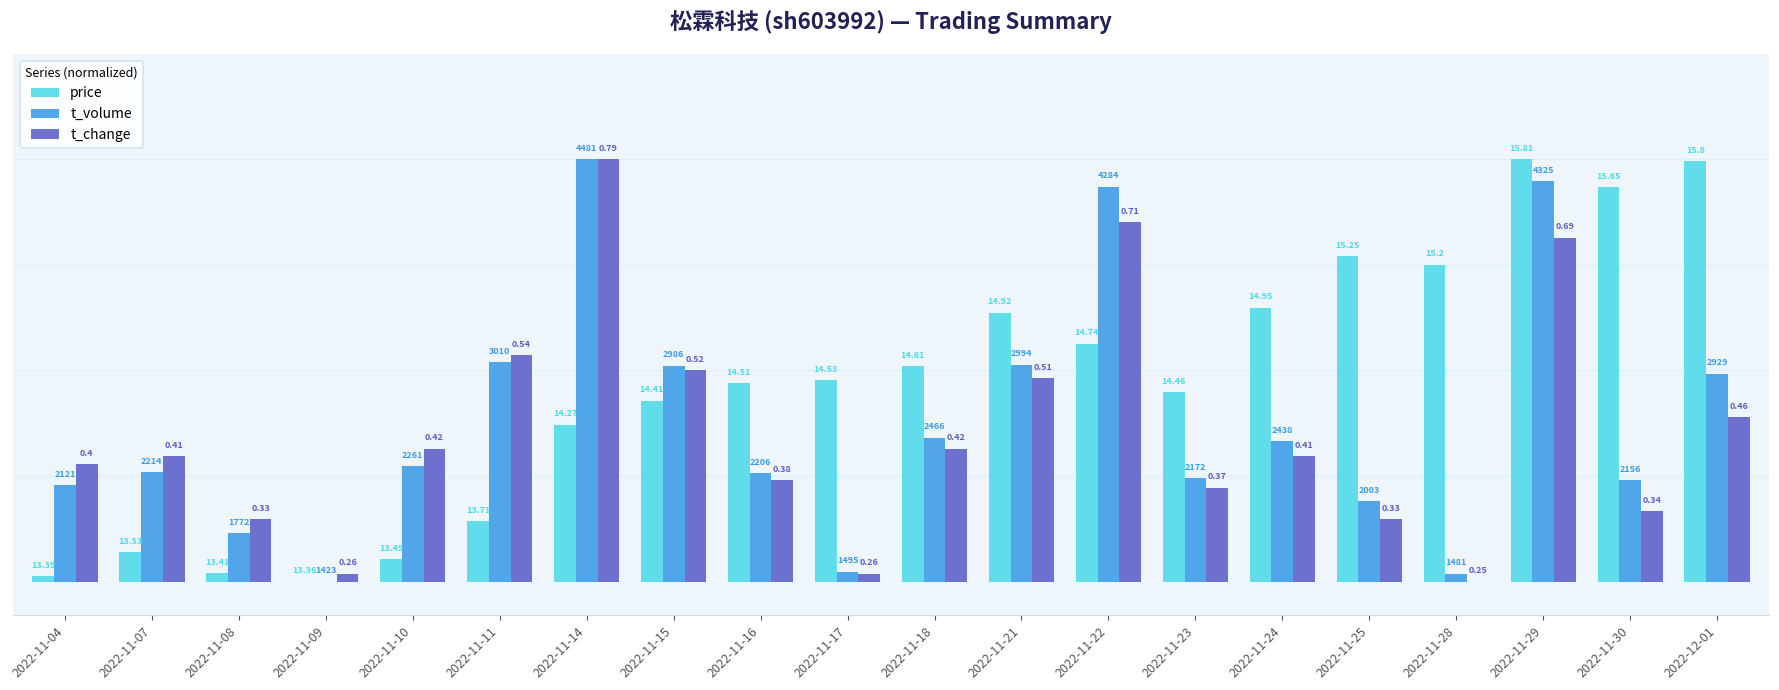

How many groups of bars are there?

20